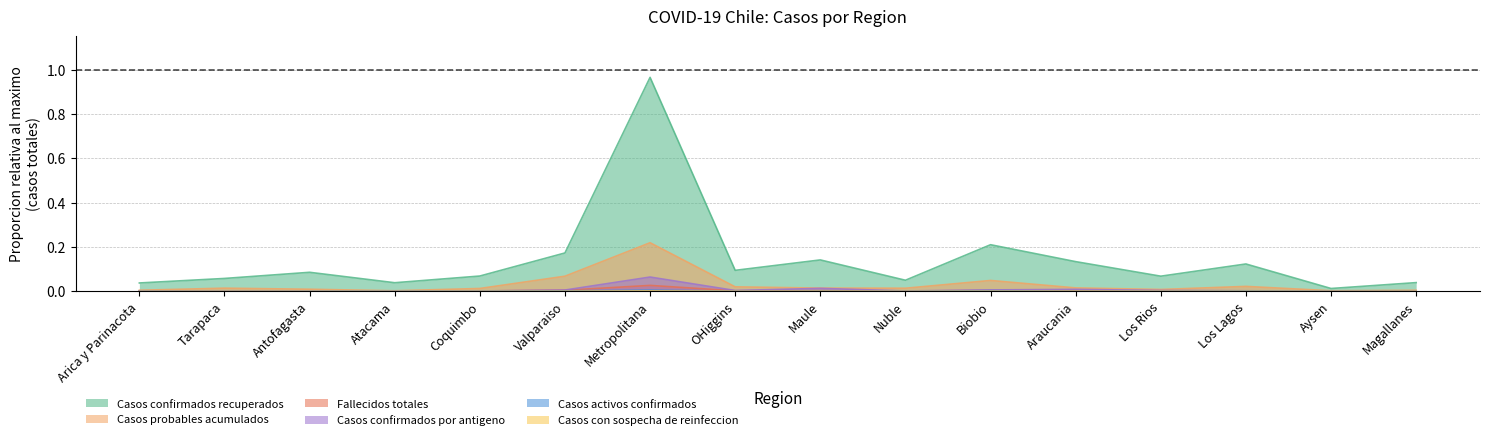

Does the chart display data point markers on the line(s)?

No